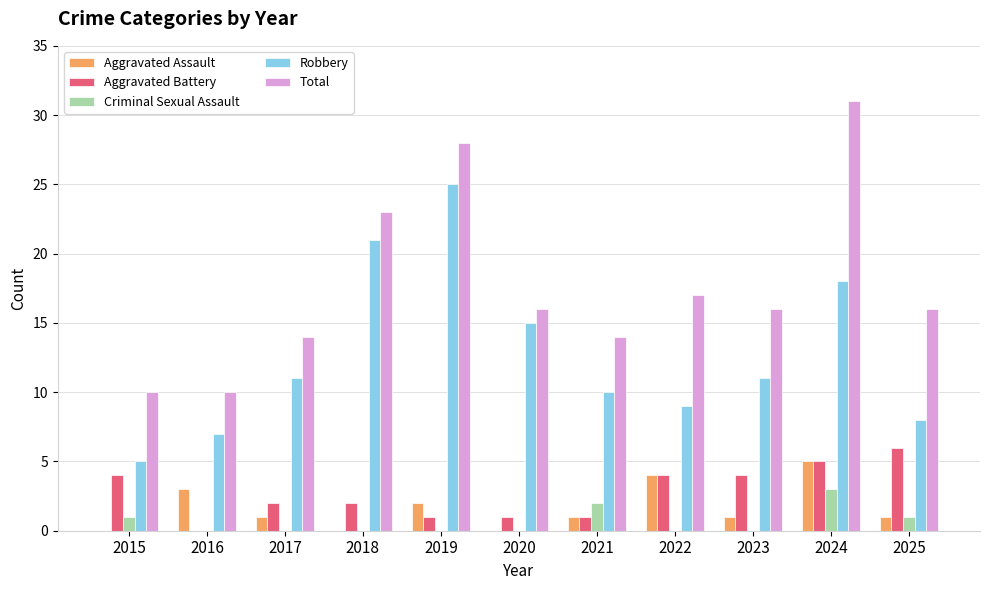

Which series changed the most between 2015 and 2024?

Total